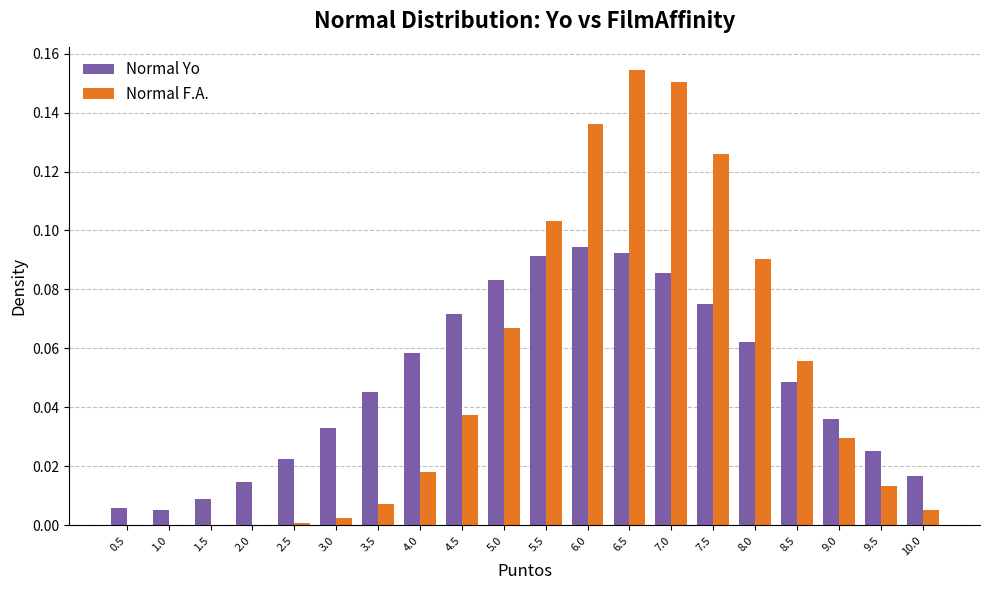

How many groups of bars are there?

20